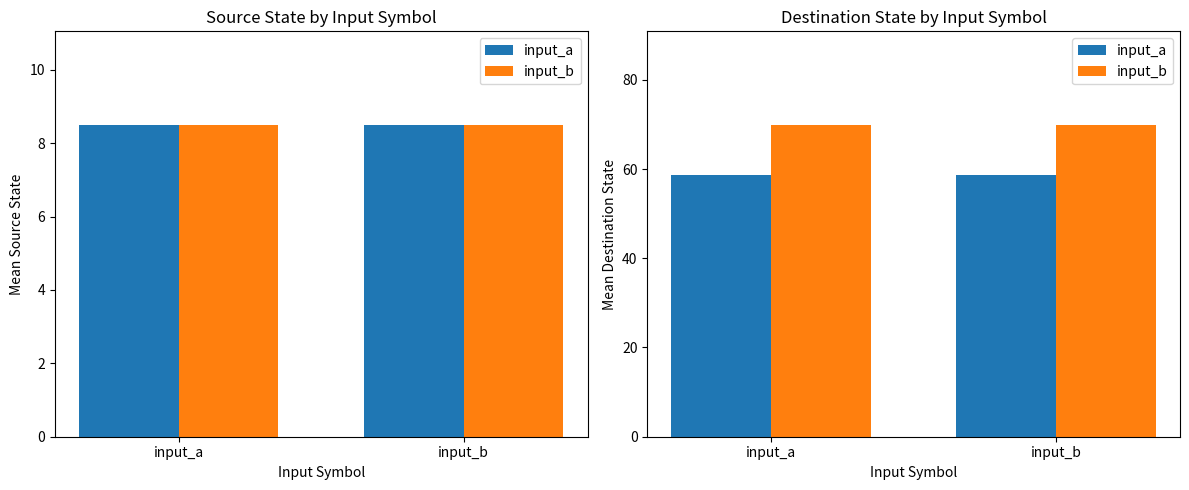

Which category has the highest value across all series?

input_a